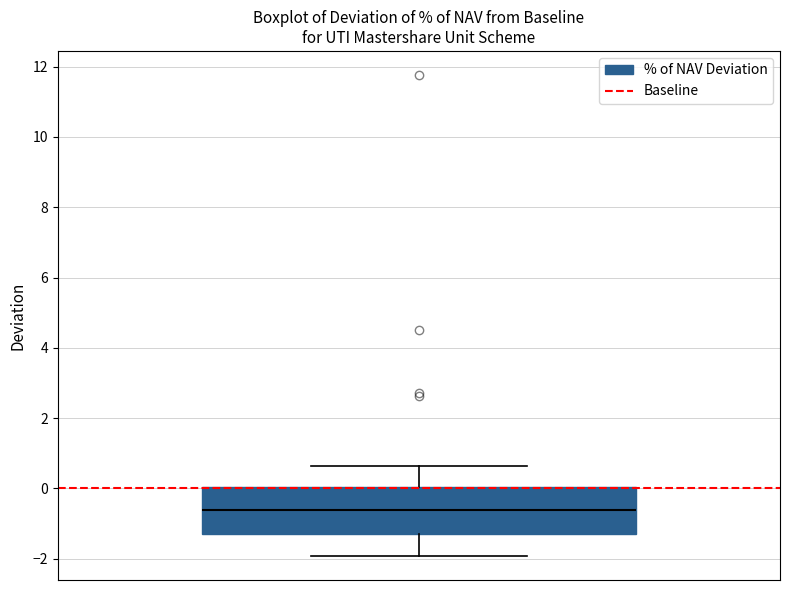

Read this box plot against the y-axis: the position of the median line, the range covered by the box, and the ends of both whiskers. The values are not printed on the chart, so give them approximately, as read against the axis.

median -0.6, box -1.2 to 0.0, whiskers -2.0 to 0.6